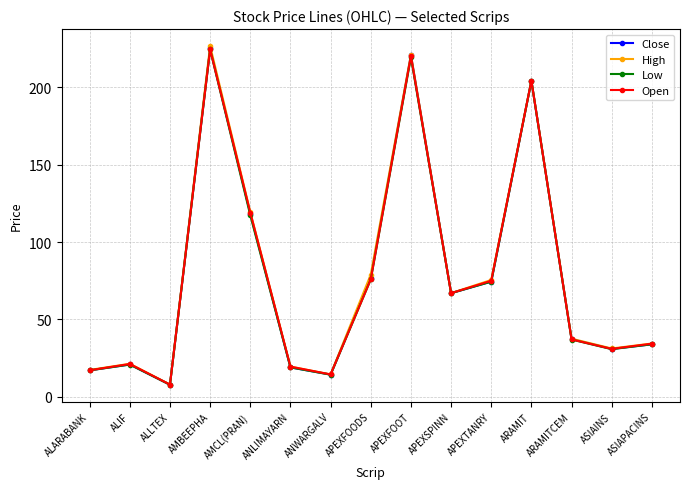

What is the label of the 15th point from the right?

ALARABANK